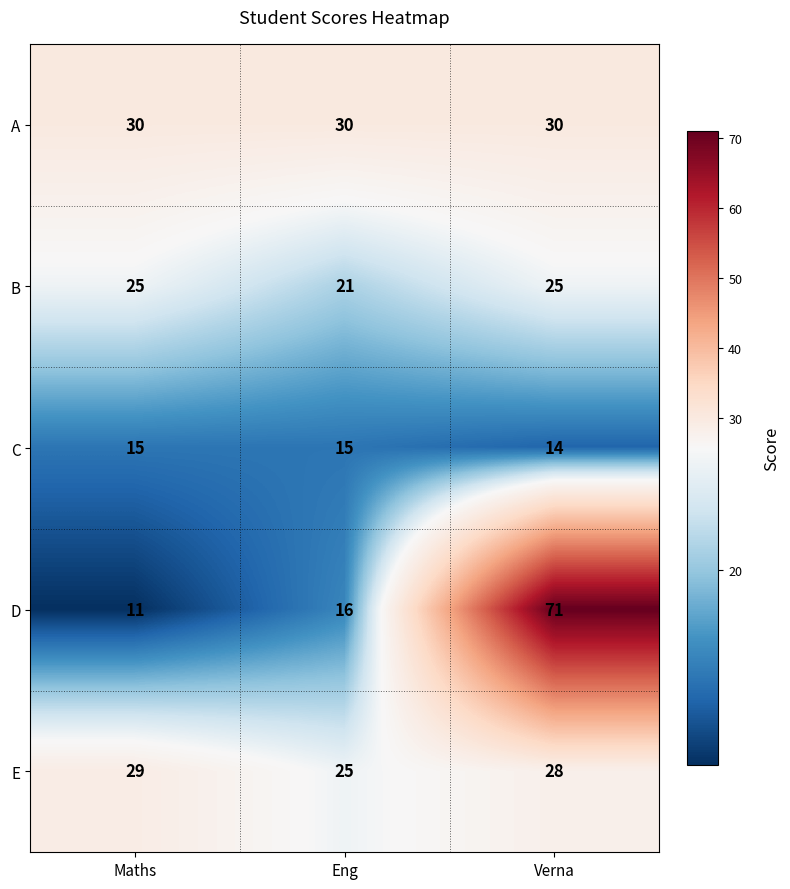

Reading left to right, what are all the values shown in this chart?

A: Maths=30	Eng=30	Verna=30
B: Maths=25	Eng=21	Verna=25
C: Maths=15	Eng=15	Verna=14
D: Maths=11	Eng=16	Verna=71
E: Maths=29	Eng=25	Verna=28